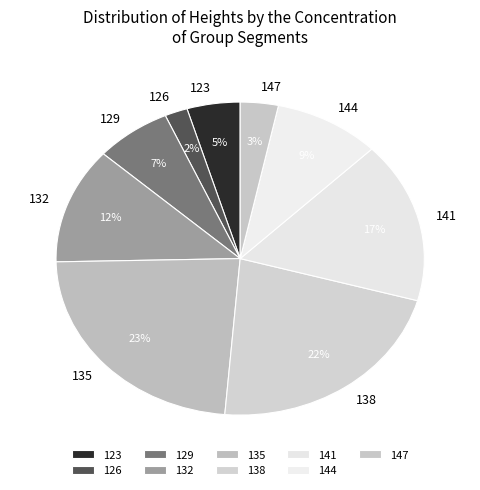

Is it true that 141 is 17% of the pie?

True